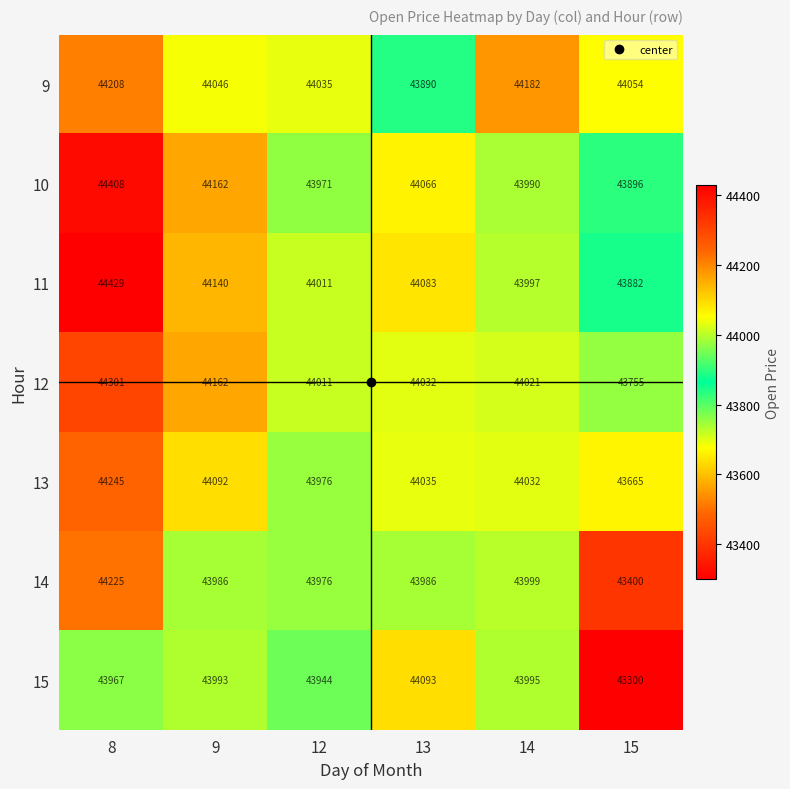

The value of 12 at 8 is 44301. True or false?

True